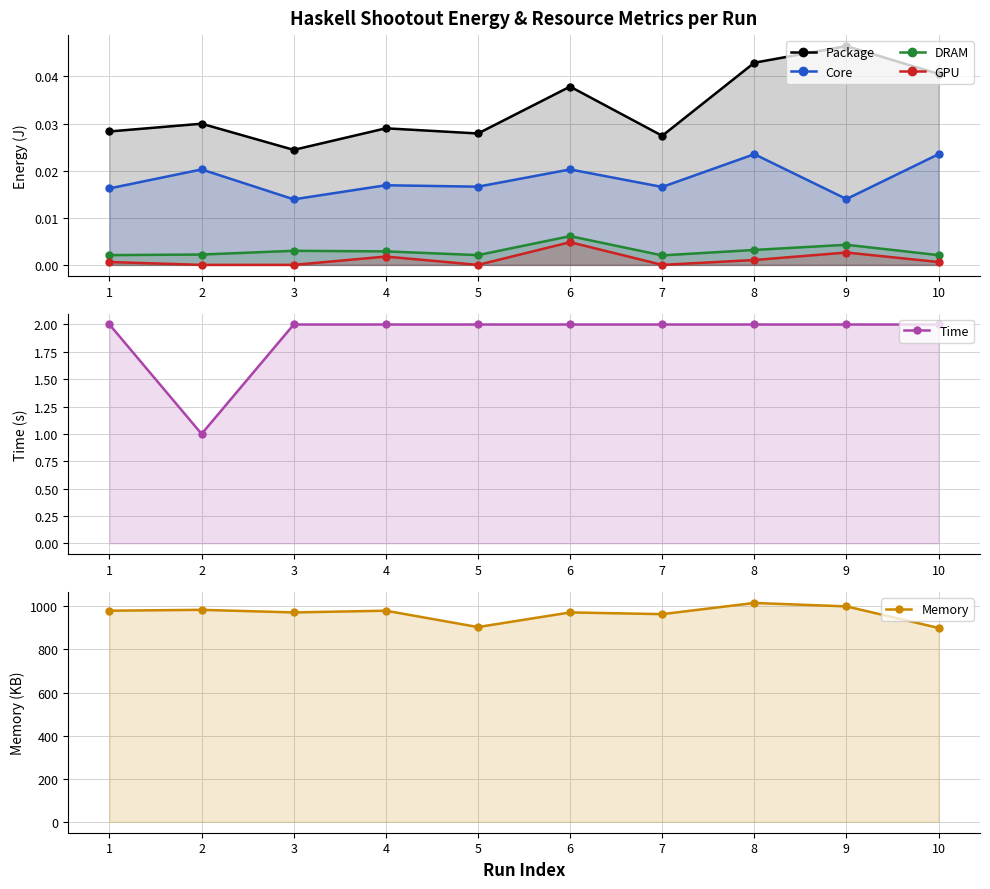

The DRAM series shows 0.0 at 10. True or false?

True